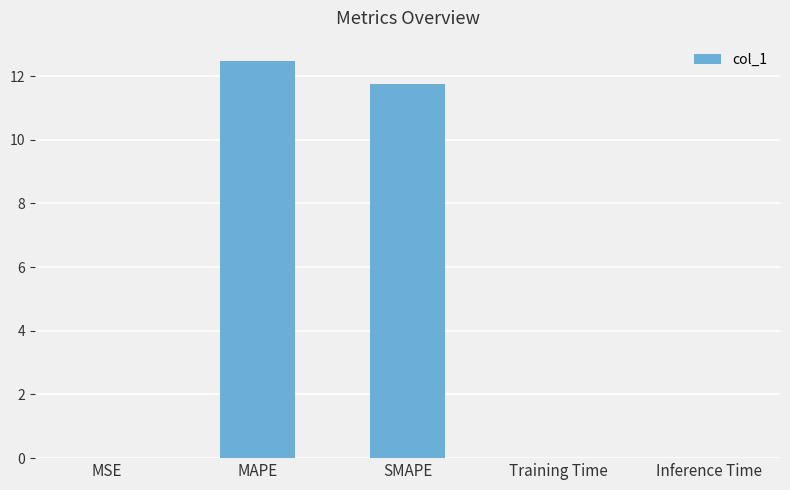

The chart shows a value of 17.3 at MAPE. True or false?

False